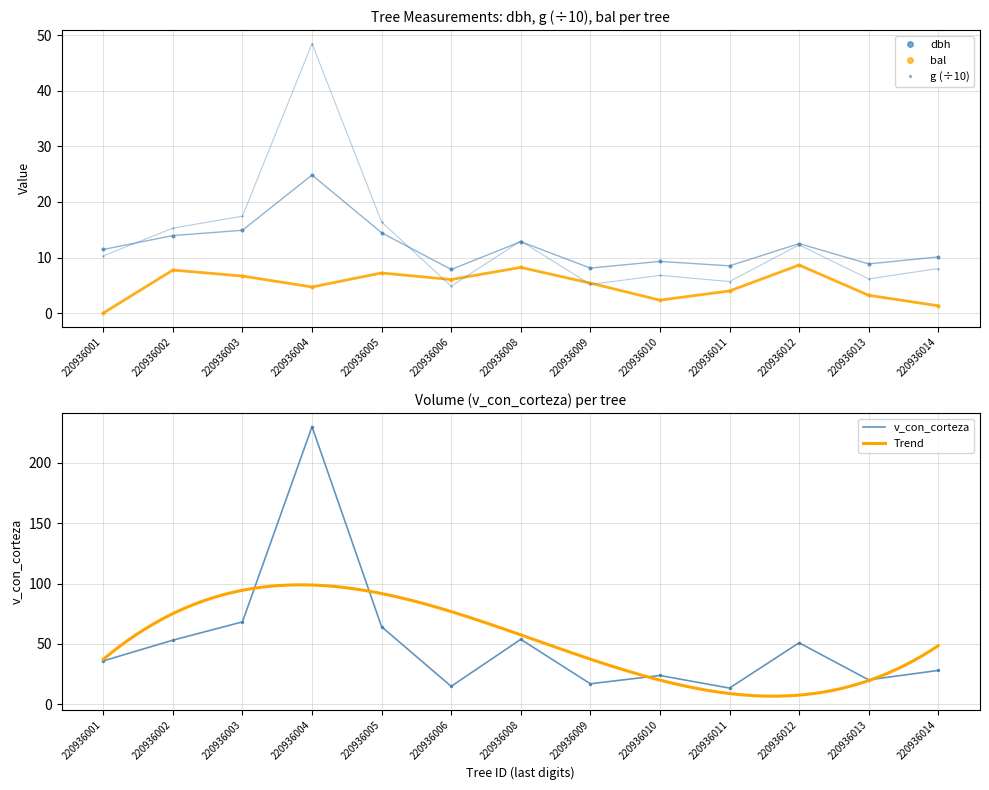

How many data points does each series have?

13